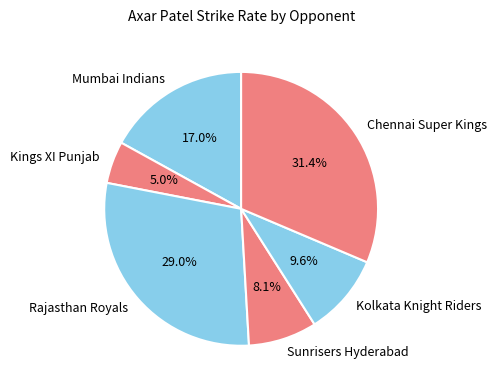

Which has a higher value, Chennai Super Kings or Mumbai Indians?

Chennai Super Kings